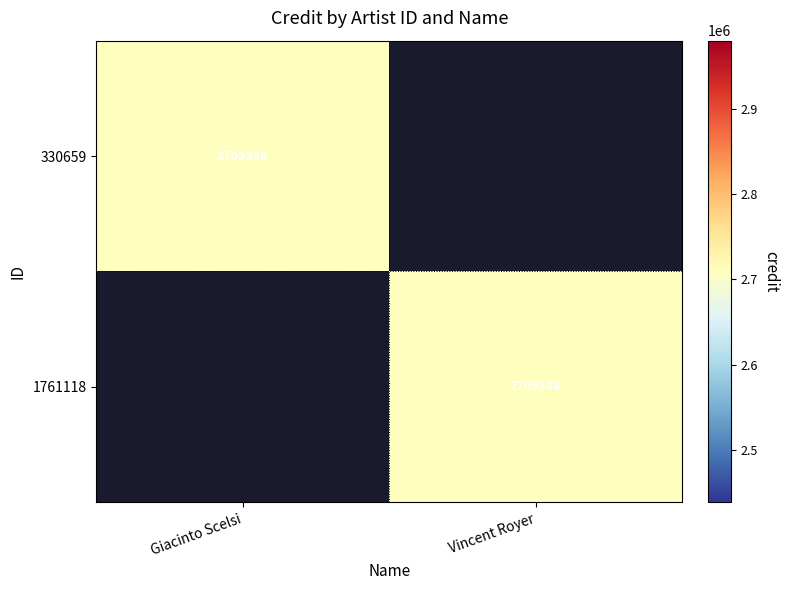

At which category does the chart reach its minimum across all series?

Vincent Royer